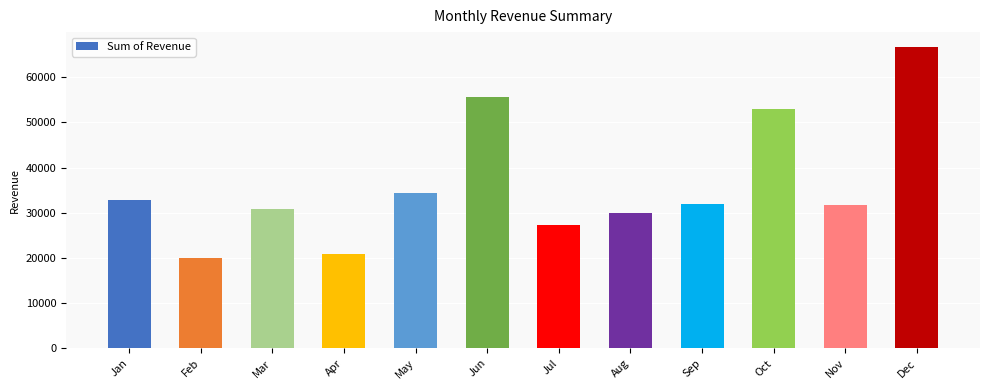

Are the bars grouped side by side (vs. stacked)?

No